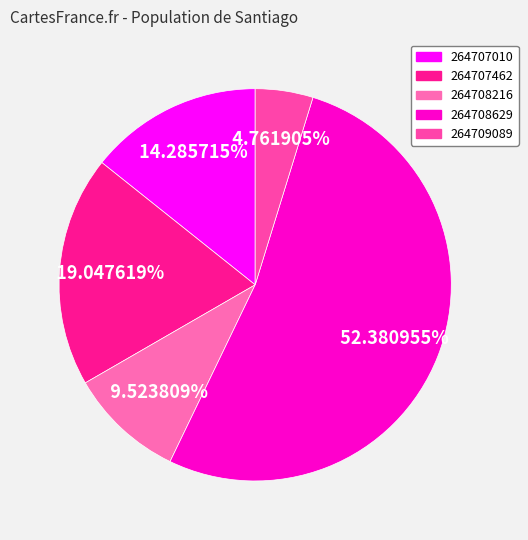

What percentage is the 264707462 slice, to the nearest percent?

19%